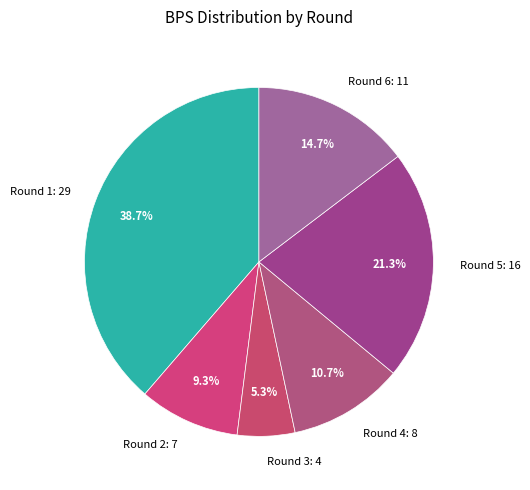

What portion of the pie excludes Round 2?

90.7%